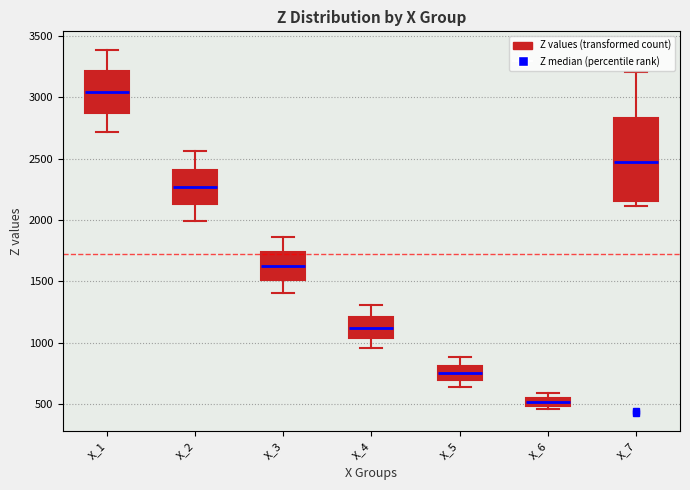

Where is the upper edge of the box for X_2 on the y-axis? The values are not printed on the chart, so give them approximately, as read against the axis.

2400